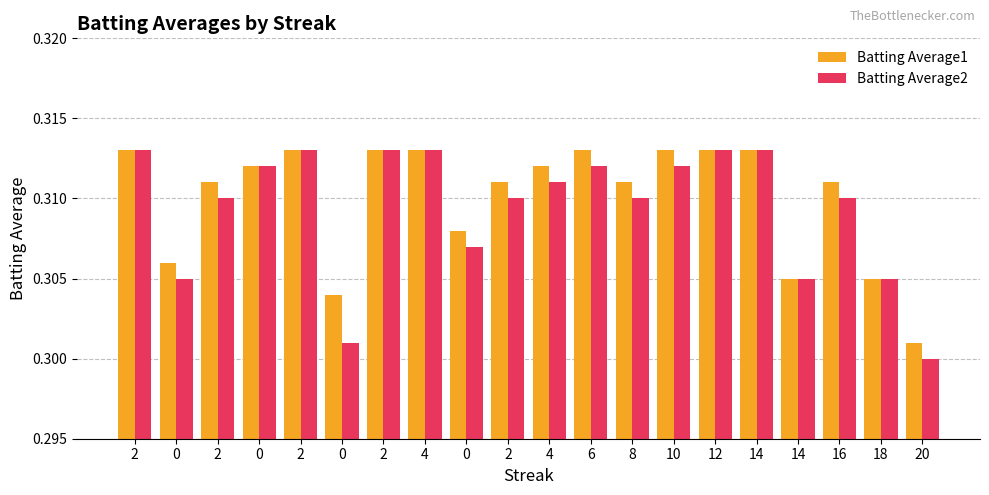

Between 2 and 4, which series saw the biggest shift?

Batting Average2